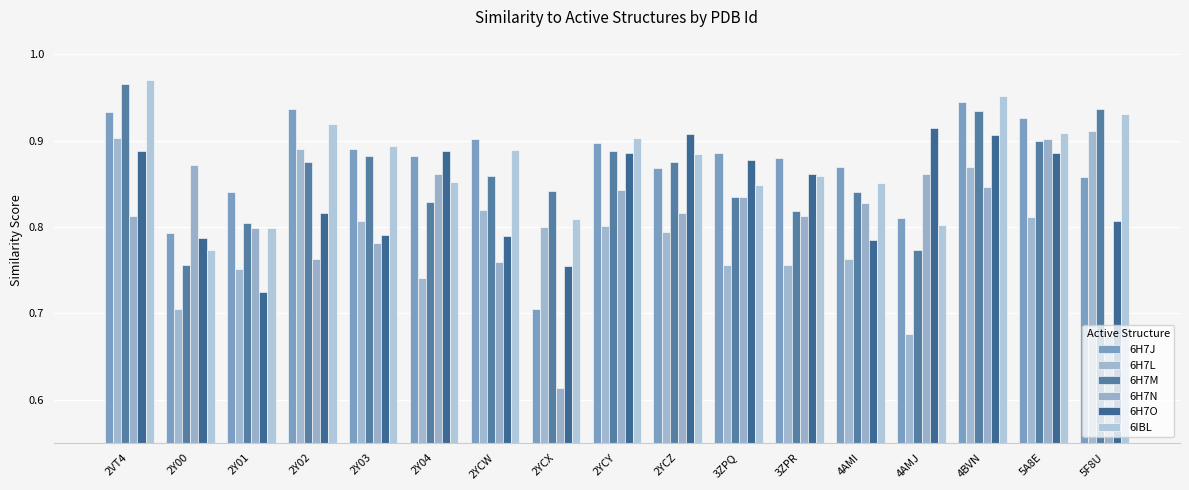

What is the sum of the 6IBL values at 2Y02 and 2YCY?

1.8